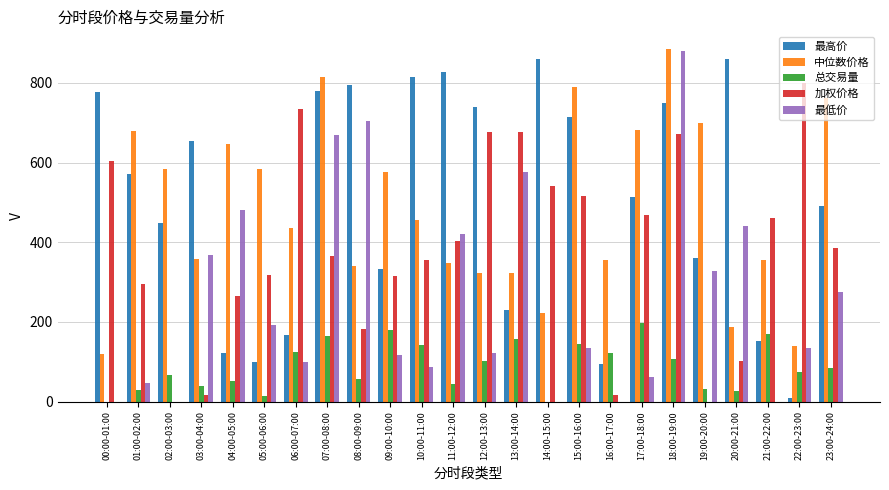

Are the bars horizontal?

No